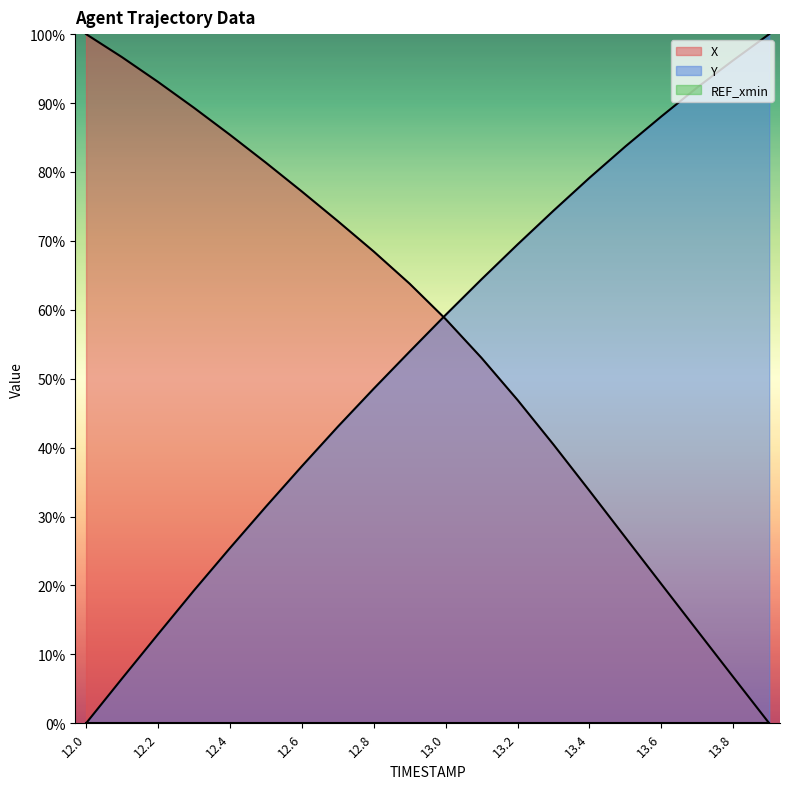

Is the value of Y at 12.8 greater than the value of X at 13.9?

Yes